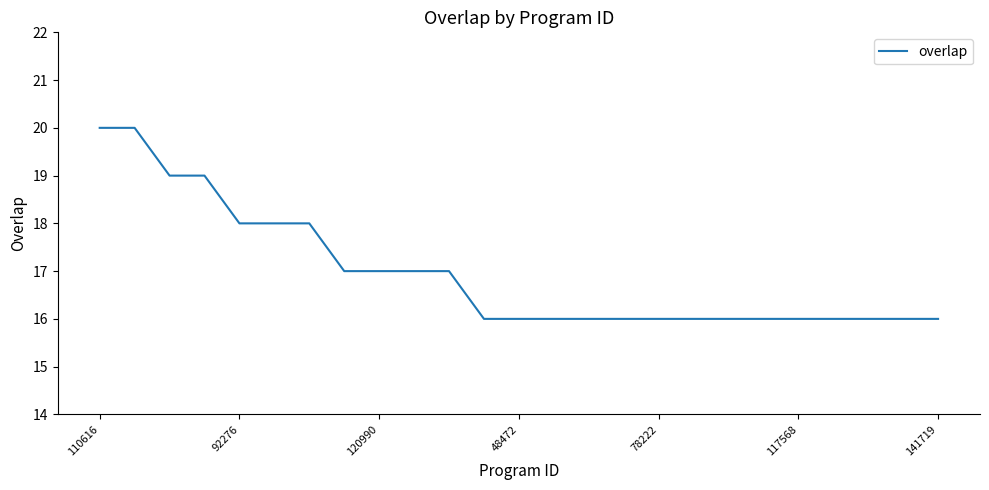

What is the difference between the maximum and minimum values?

4